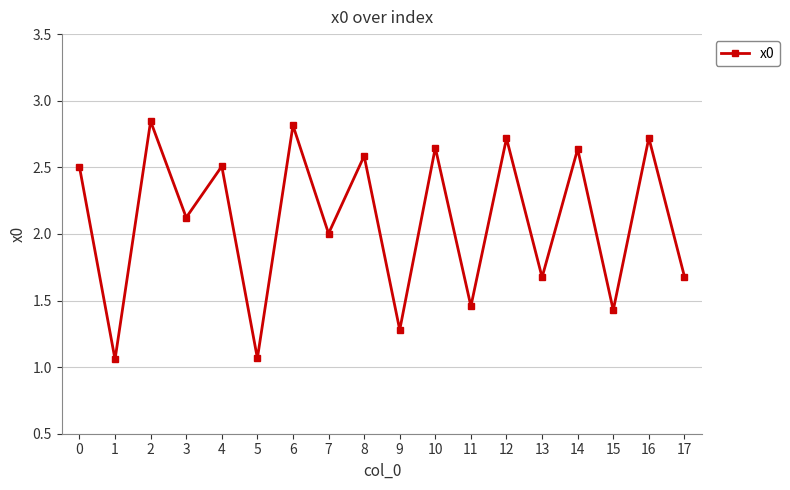

What is the value of the 17th point from the left?

2.7